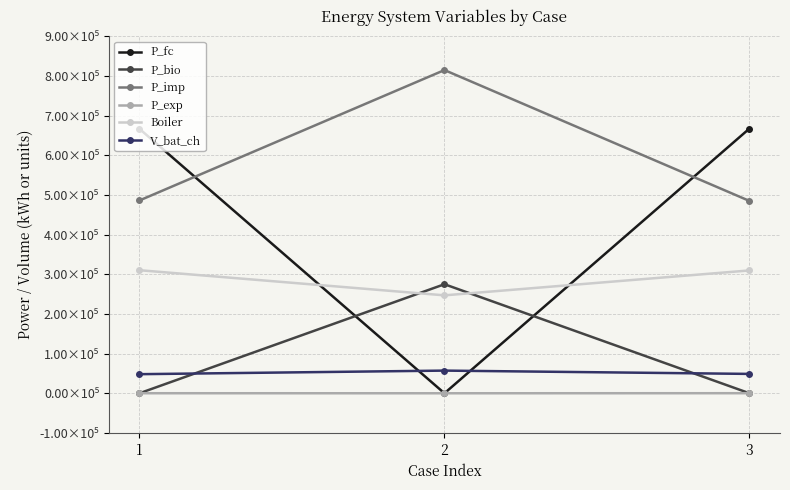

What are all the series names shown in the legend?

P_fc, P_bio, P_imp, P_exp, Boiler, V_bat_ch